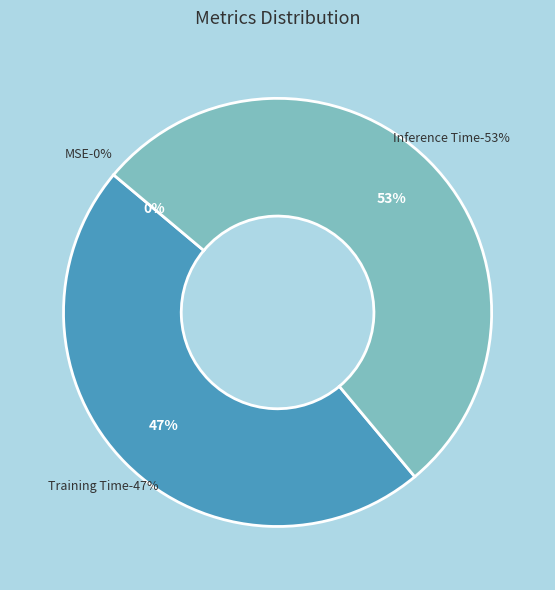

What percentage do Training Time and MSE together represent?

47.2%